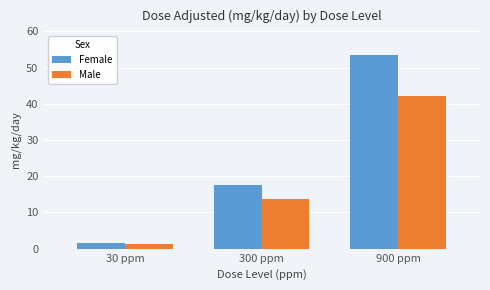

How many bars are there in each group?

2